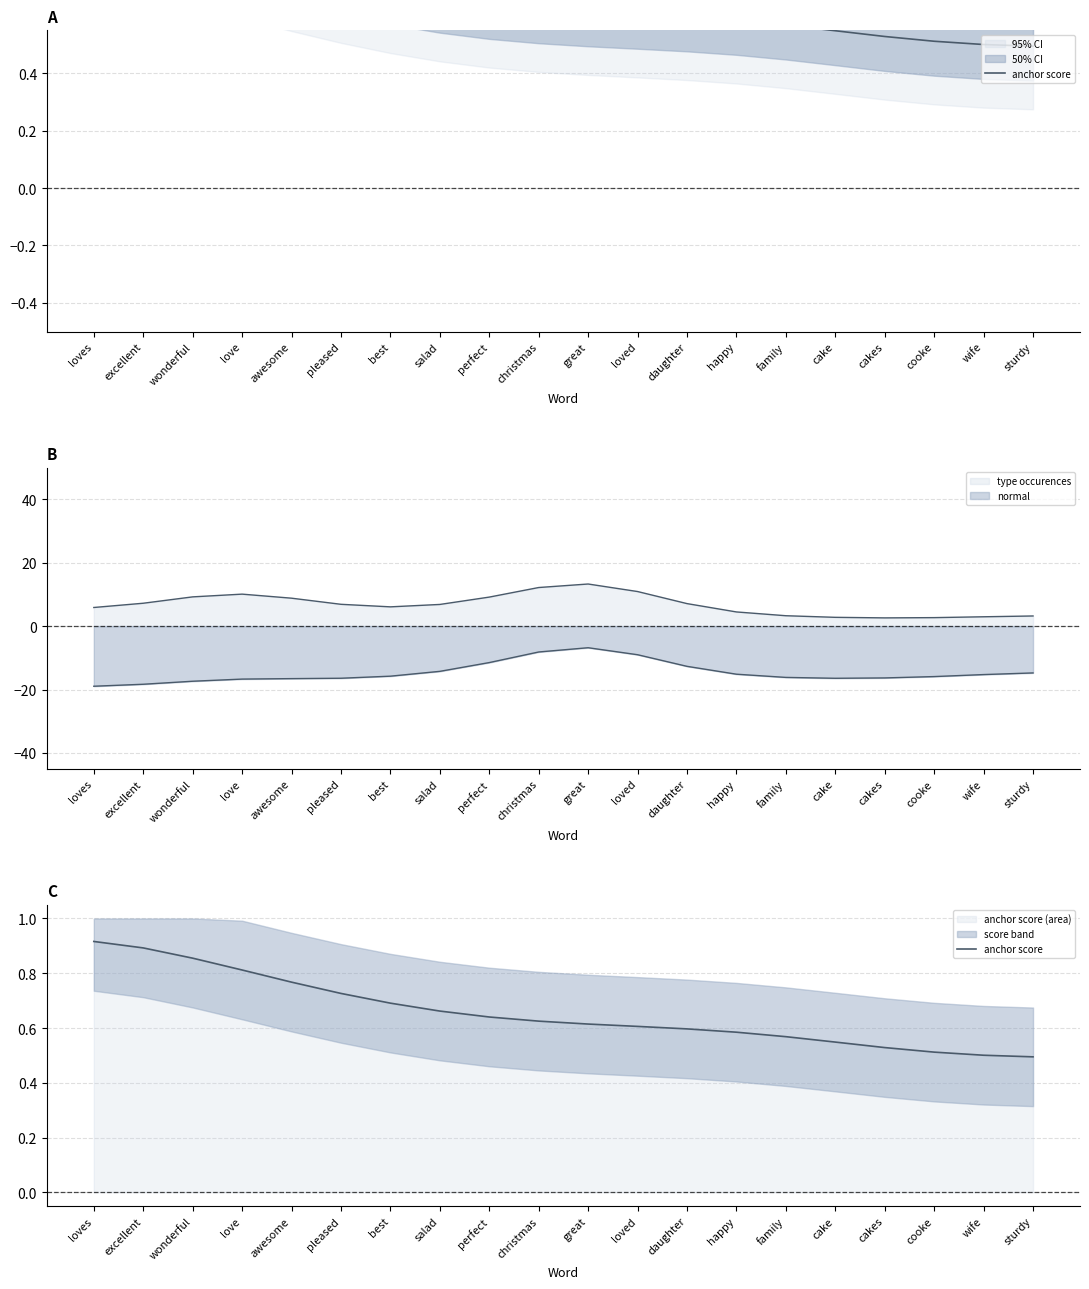

True or false: the data shows 0.8 at awesome.

True